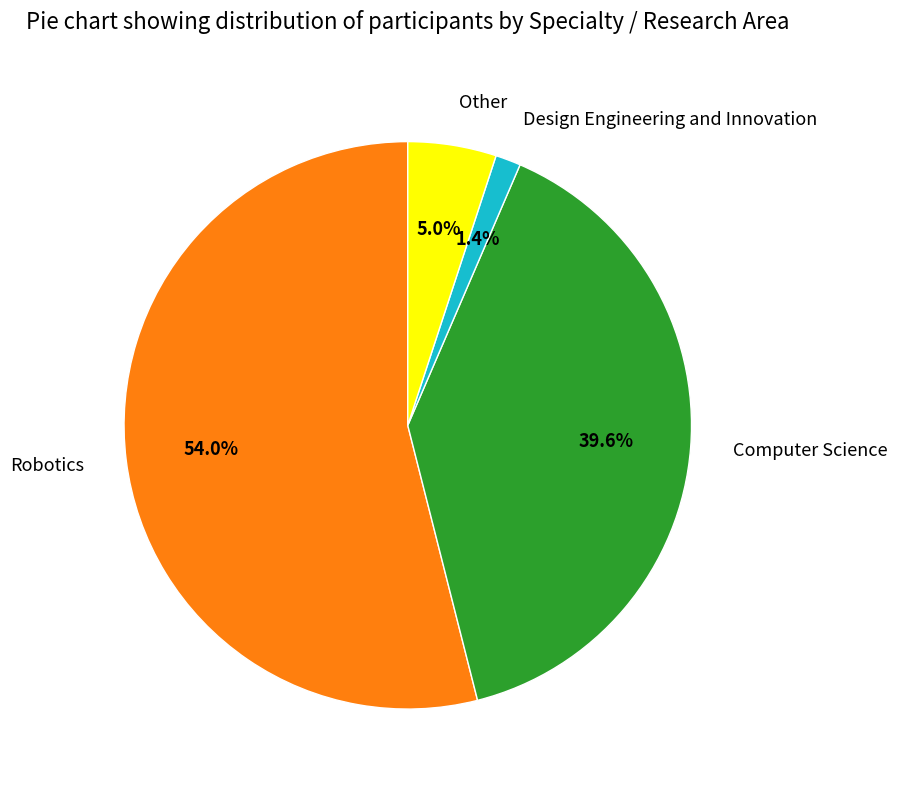

Which has a higher value, Other or Robotics?

Robotics